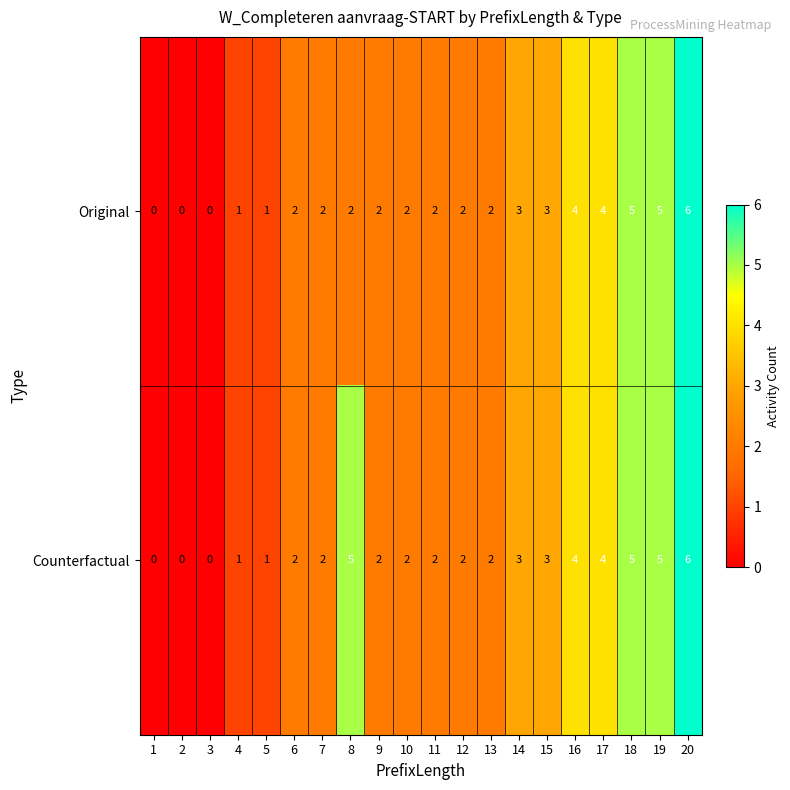

True or false: Original has a value of 5 at 18.

True